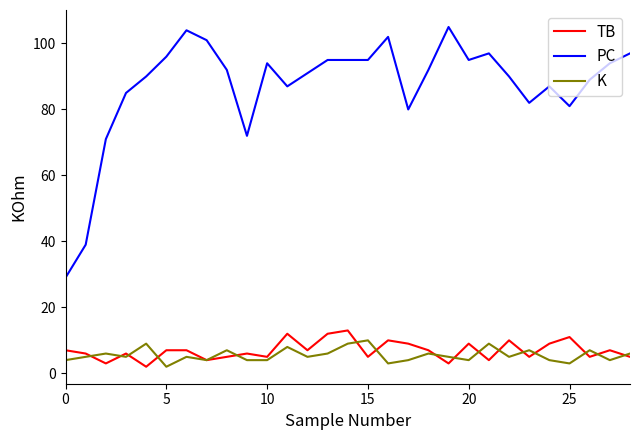

True or false: K and PC intersect in this chart.

False